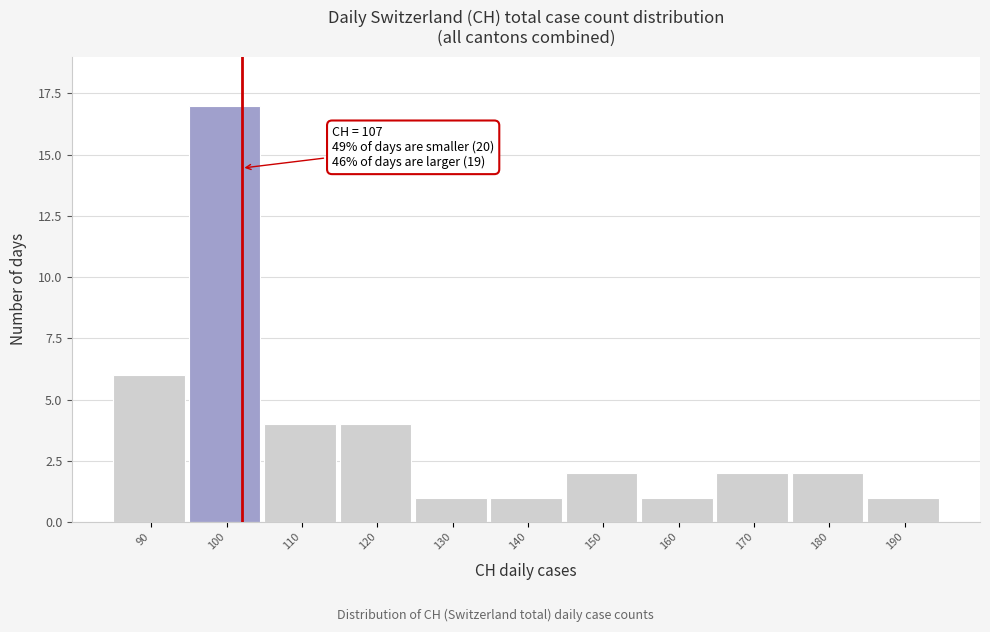

Reading left to right, list all the values displayed in this chart.

90=6	100=17	110=4	120=4	130=1	140=1	150=2	160=1	170=2	180=2	190=1